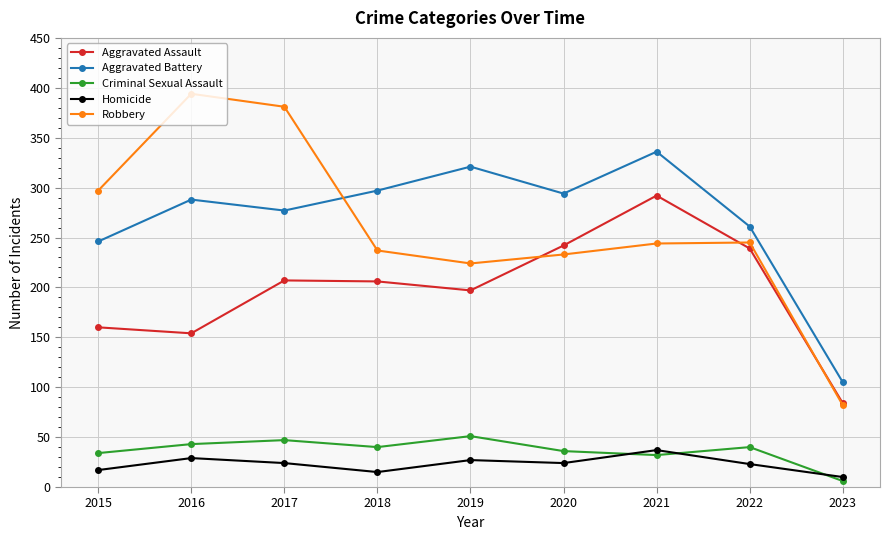

At how many categories does at least one series exceed 33?

9